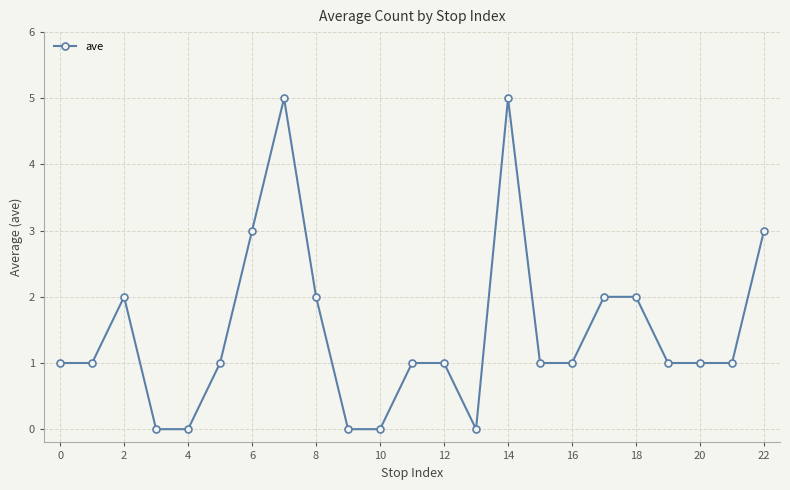

What is the value of the 23rd point from the left?

3